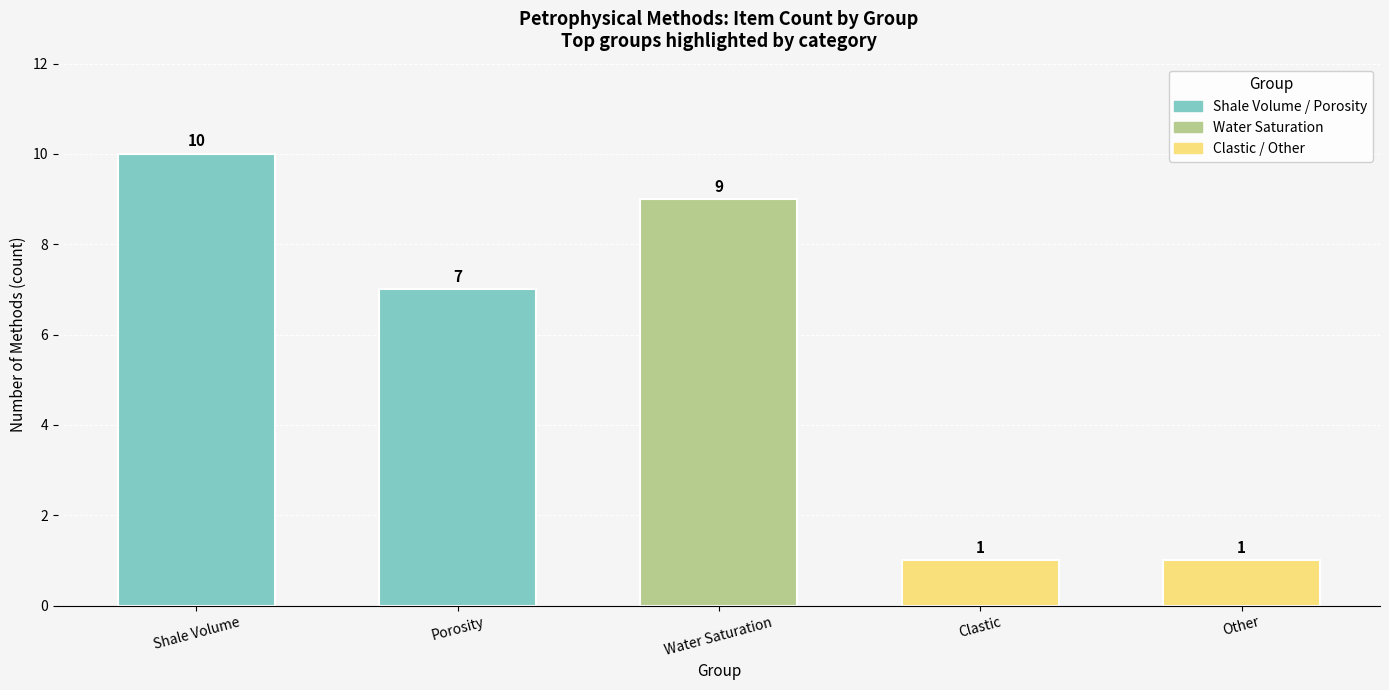

What is the label of the 3rd bar from the left?

Water Saturation